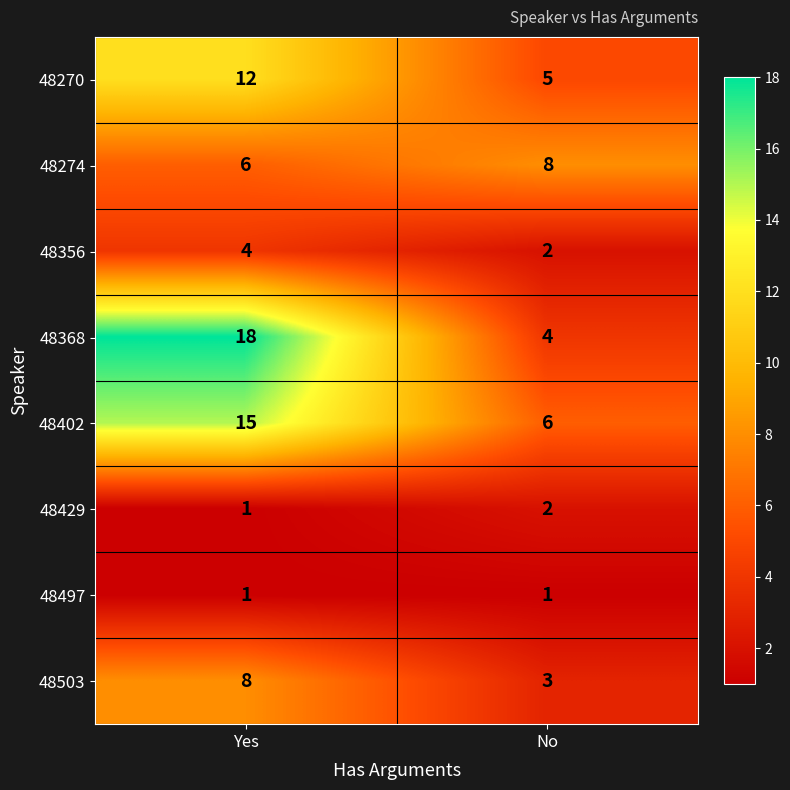

What is the greatest value displayed?

18